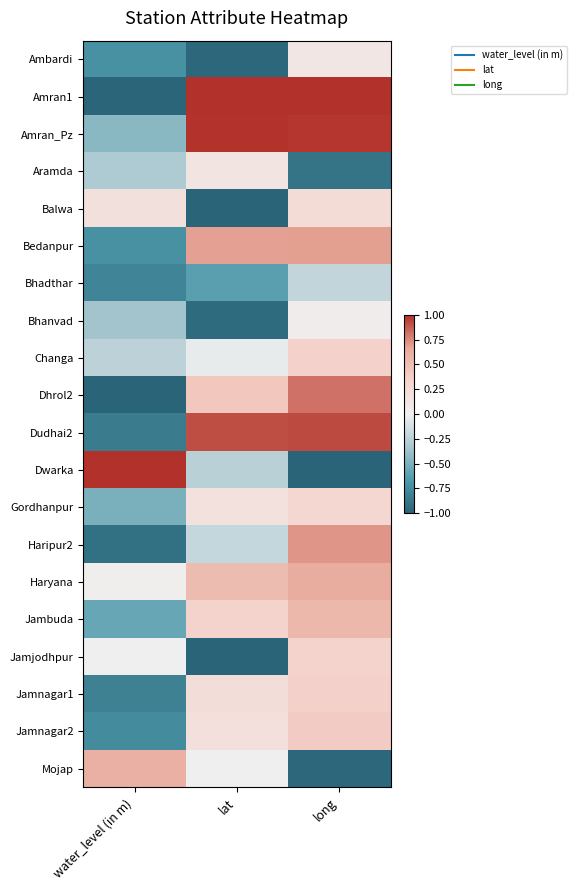

Reading left to right, what are all the values shown in this chart?

Ambardi: water_level (in m)=-0.7	lat=-1.0	long=0.1
Amran1: water_level (in m)=-1.0	lat=1.0	long=1.0
Amran_Pz: water_level (in m)=-0.4	lat=1.0	long=1.0
Aramda: water_level (in m)=-0.3	lat=0.1	long=-0.9
Balwa: water_level (in m)=0.2	lat=-1.0	long=0.2
Bedanpur: water_level (in m)=-0.7	lat=0.7	long=0.7
Bhadthar: water_level (in m)=-0.8	lat=-0.6	long=-0.2
Bhanvad: water_level (in m)=-0.4	lat=-0.9	long=0.0
Changa: water_level (in m)=-0.2	lat=-0.0	long=0.4
Dhrol2: water_level (in m)=-1.0	lat=0.4	long=0.8
Dudhai2: water_level (in m)=-0.8	lat=0.9	long=0.9
Dwarka: water_level (in m)=1.0	lat=-0.3	long=-1.0
Gordhanpur: water_level (in m)=-0.5	lat=0.2	long=0.3
Haripur2: water_level (in m)=-0.9	lat=-0.2	long=0.7
Haryana: water_level (in m)=0.0	lat=0.5	long=0.6
Jambuda: water_level (in m)=-0.6	lat=0.3	long=0.6
Jamjodhpur: water_level (in m)=0.0	lat=-1.0	long=0.3
Jamnagar1: water_level (in m)=-0.8	lat=0.2	long=0.4
Jamnagar2: water_level (in m)=-0.8	lat=0.2	long=0.4
Mojap: water_level (in m)=0.6	lat=0.0	long=-1.0